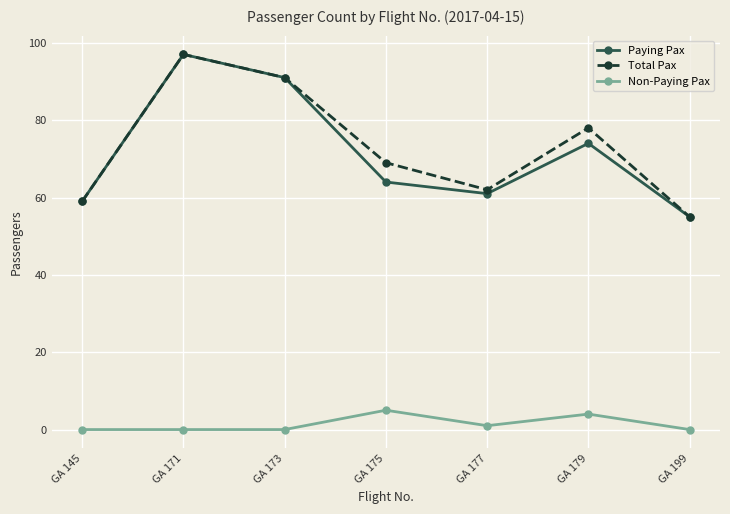

Read the Total Pax value at GA 177, to the nearest 5.

60